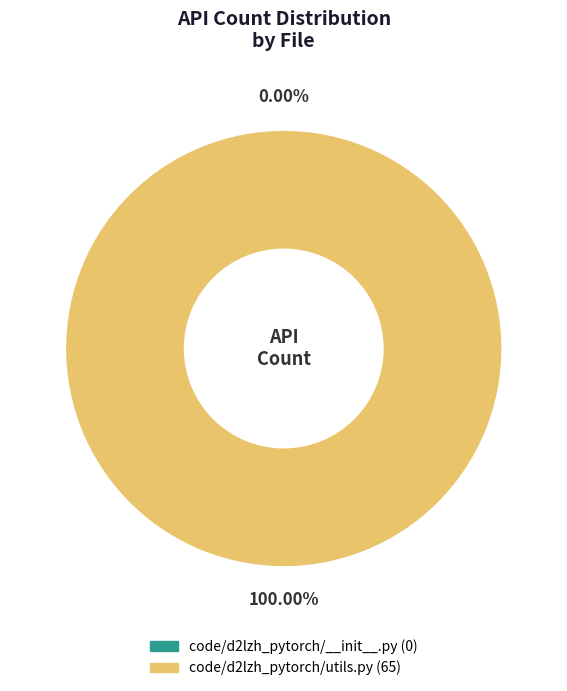

Rank the categories by value from lowest to highest.

code/d2lzh_pytorch/__init__.py, code/d2lzh_pytorch/utils.py